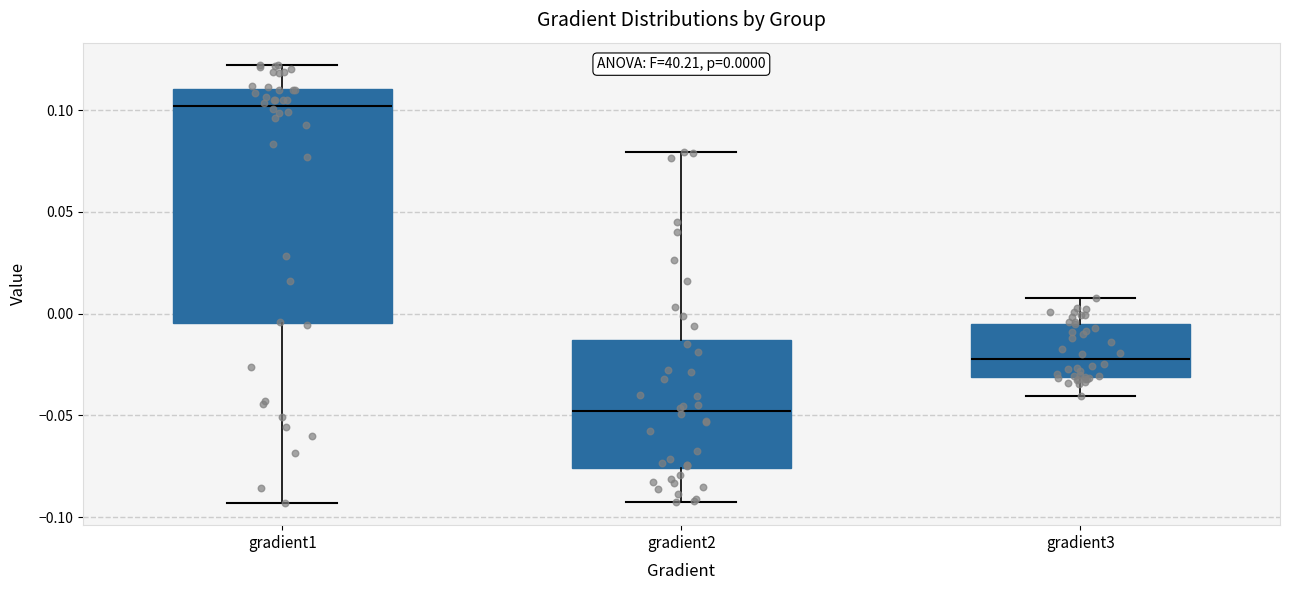

Which box's median line is the lowest?

gradient2